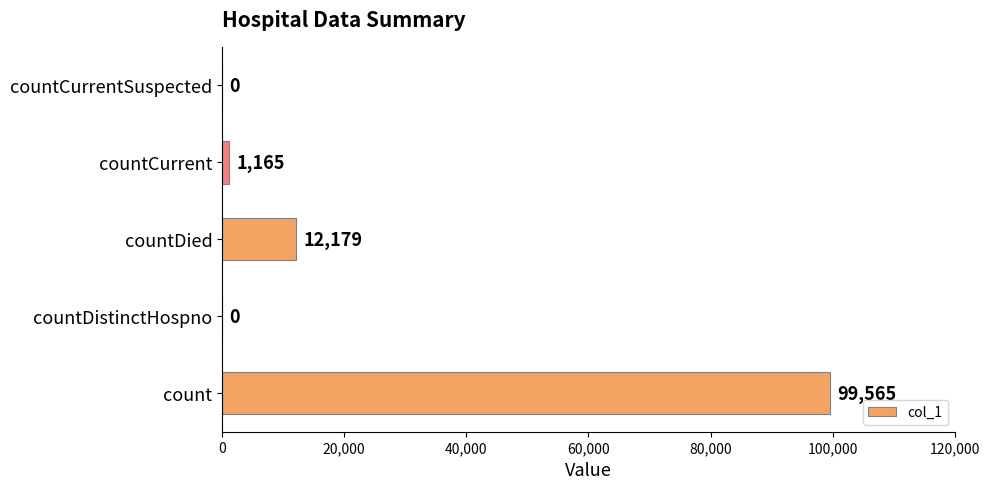

Between countDistinctHospno and countDied, which is larger?

countDied